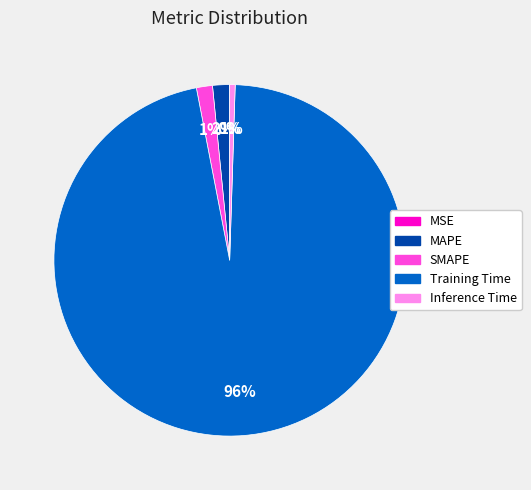

Which slice is the largest?

Training Time